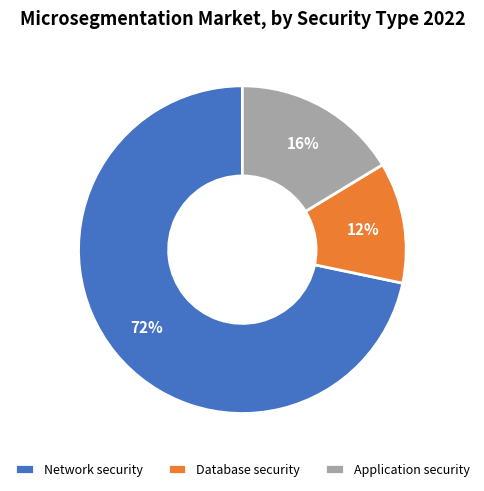

To the nearest percent, what portion does Network security represent?

72%